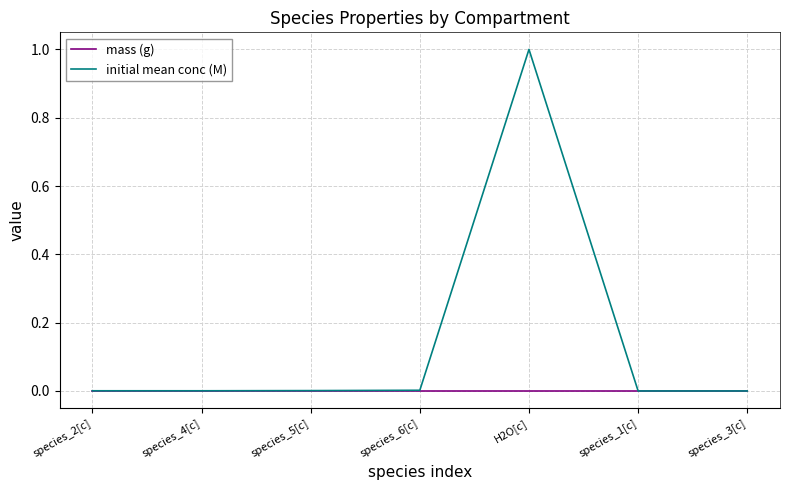

Which series has the largest range (max minus min)?

initial mean conc (M)